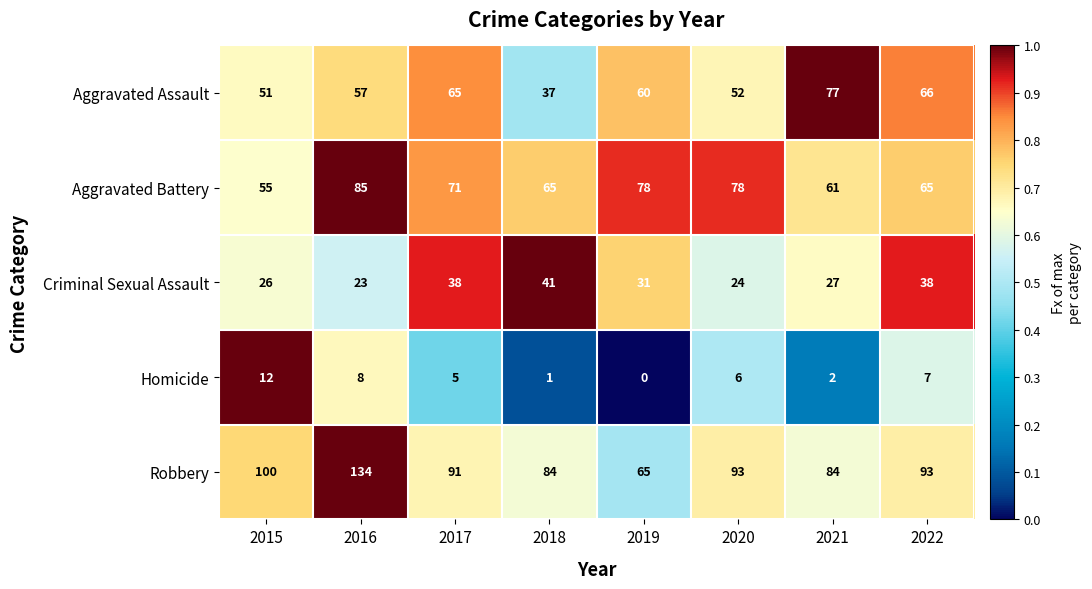

At which label is Aggravated Battery closest to 70?

2017